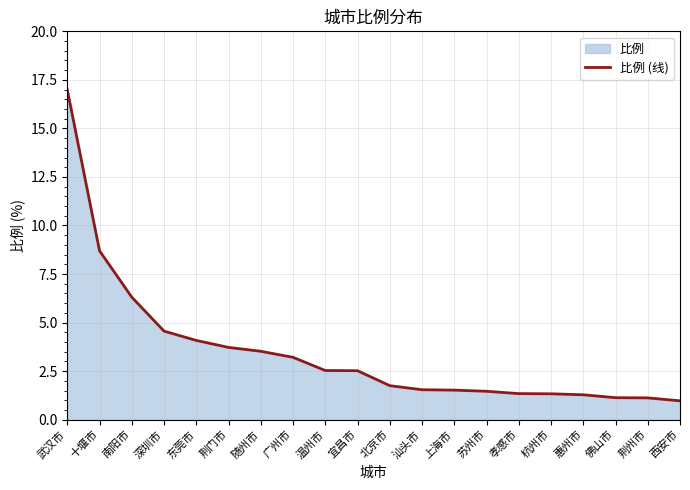

List the labels in order of value, largest first.

武汉市, 十堰市, 南阳市, 深圳市, 东莞市, 荆门市, 随州市, 广州市, 温州市, 宜昌市, 北京市, 汕头市, 上海市, 苏州市, 孝感市, 杭州市, 惠州市, 佛山市, 荆州市, 西安市